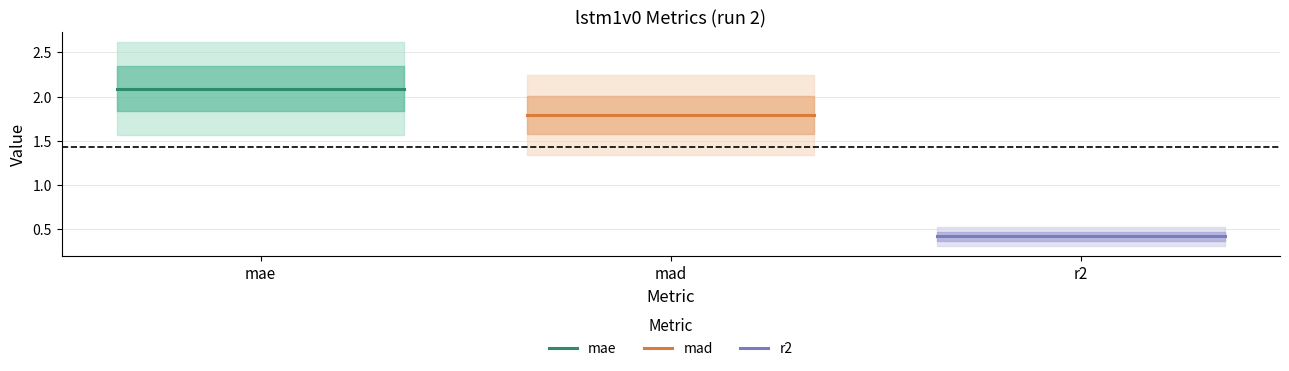

What is the label of the 1st point from the left?

mae